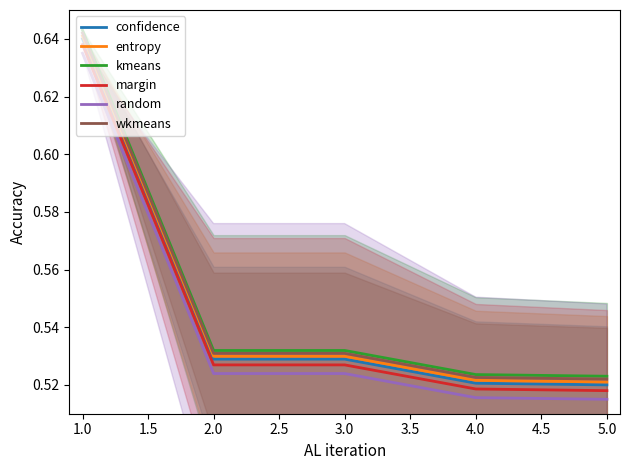

True or false: wkmeans has a value of 0.1 at 3.0.

False